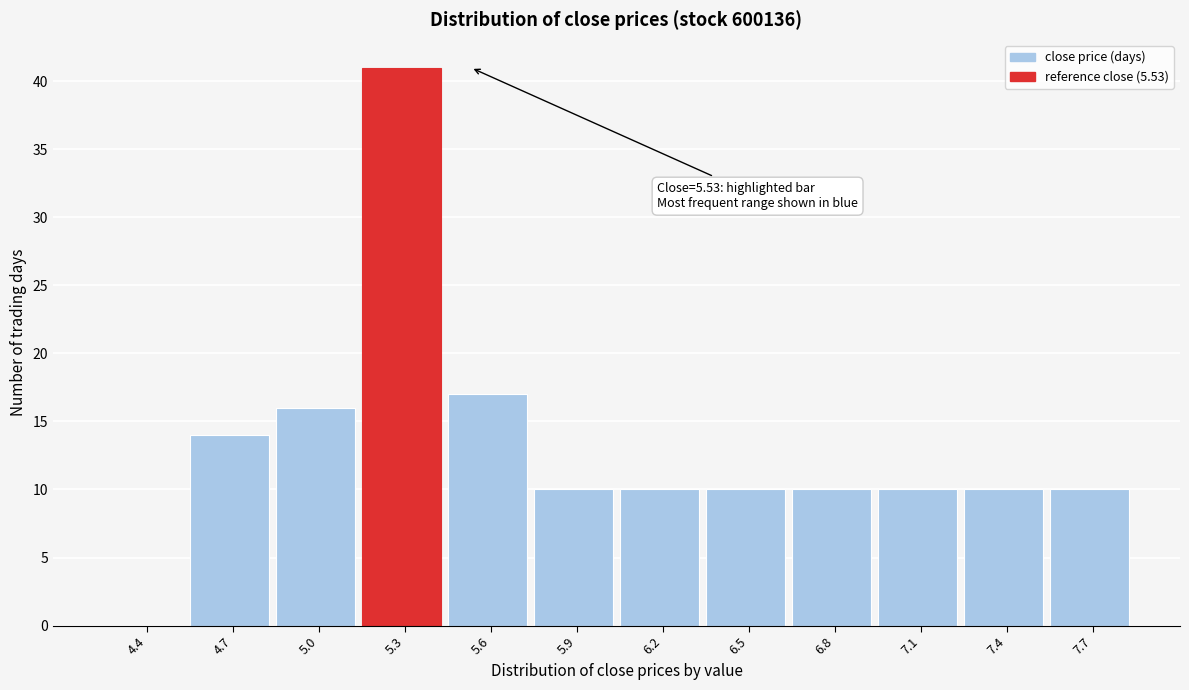

Reading right to left, extract all data points from this chart.

7.7=10	7.4=10	7.1=10	6.8=10	6.5=10	6.2=10	5.9=10	5.6=17	5.3=41	5.0=16	4.7=14	4.4=0